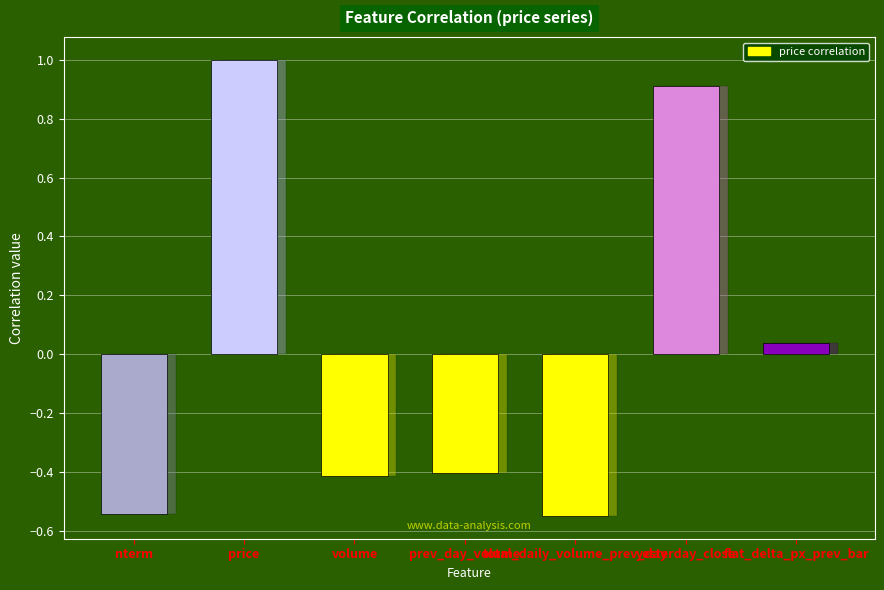

Rank the categories by value from highest to lowest.

price, yesterday_close, flat_delta_px_prev_bar, prev_day_volume, volume, nterm, total_daily_volume_prev_day